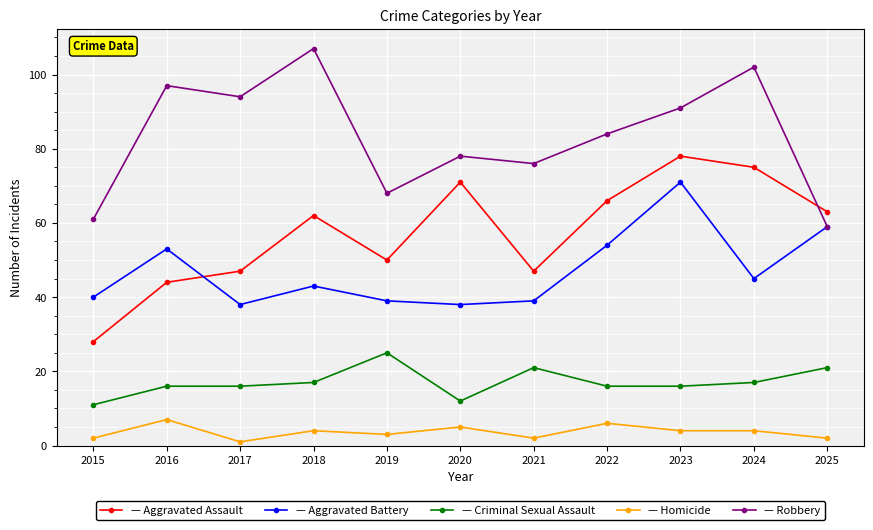

How many lines are shown in the chart?

5